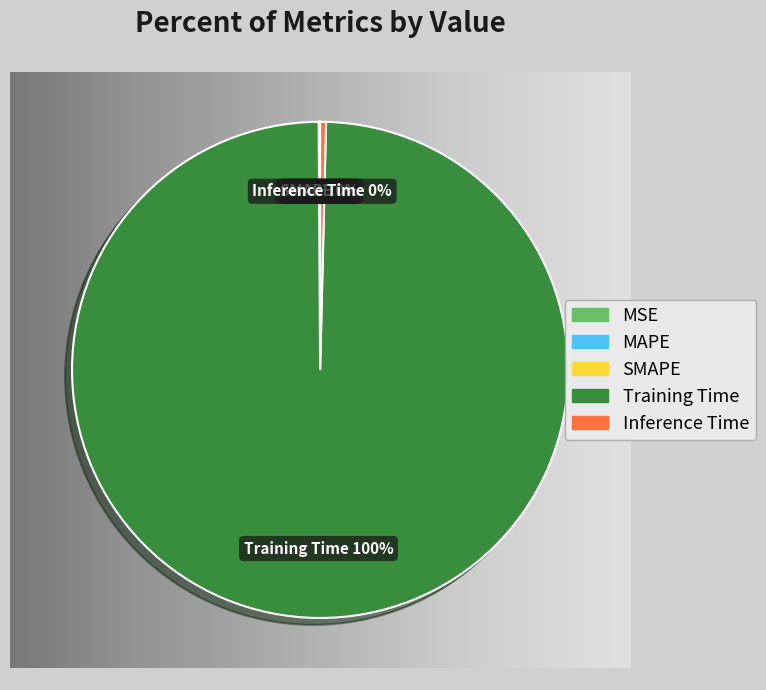

To the nearest percent, what is the average slice percentage?

20%